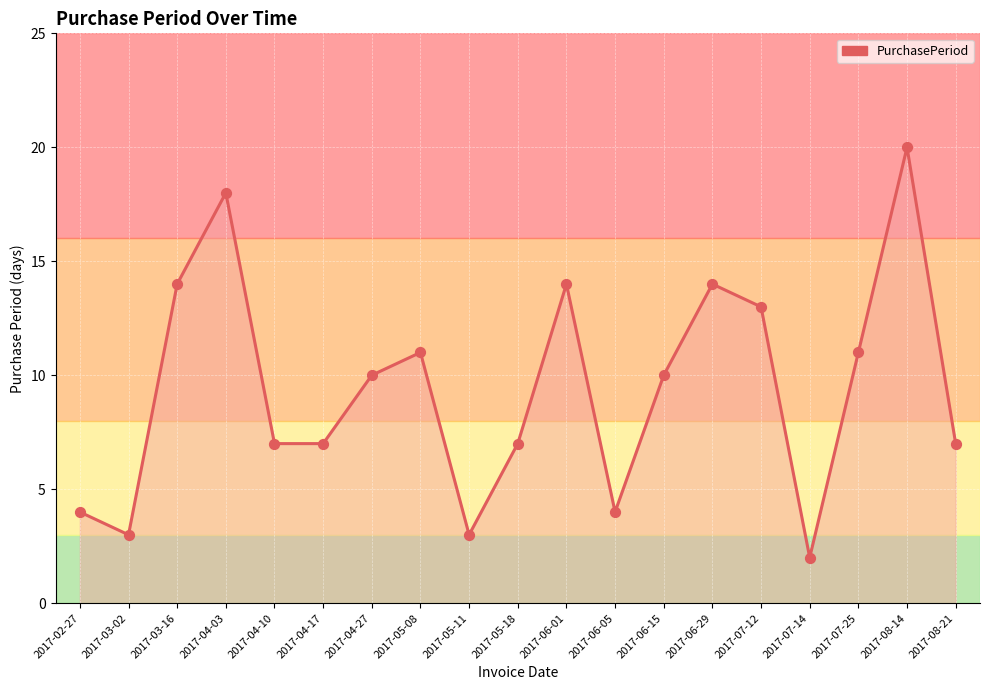

Approximately how many times larger is the value at 2017-05-08 compared to 2017-05-18?

1.6